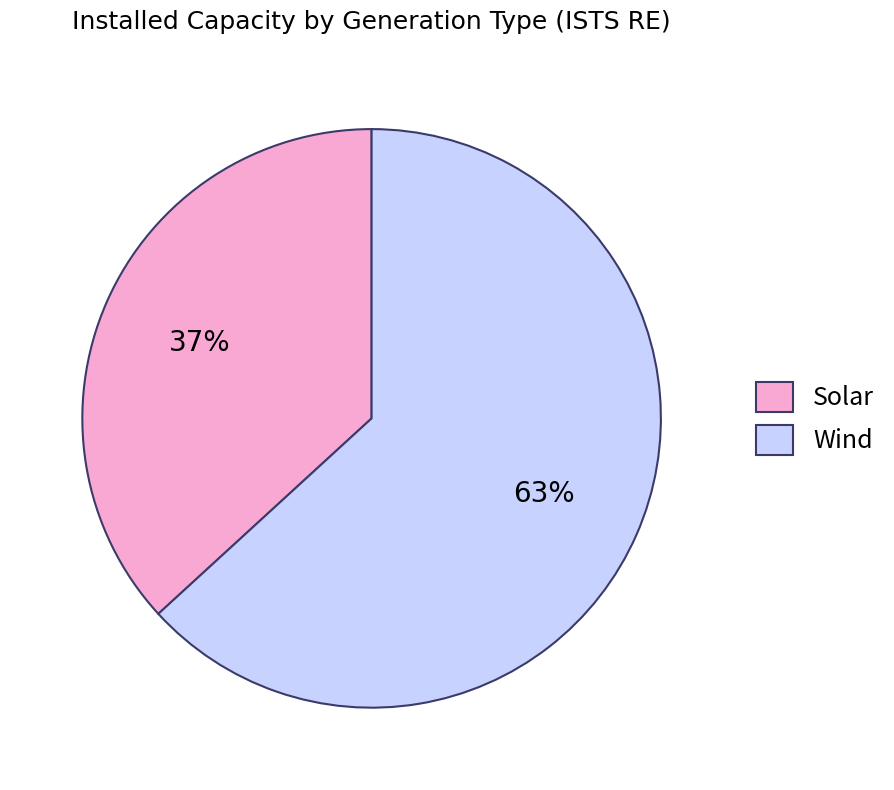

How many segments does this pie chart have?

2